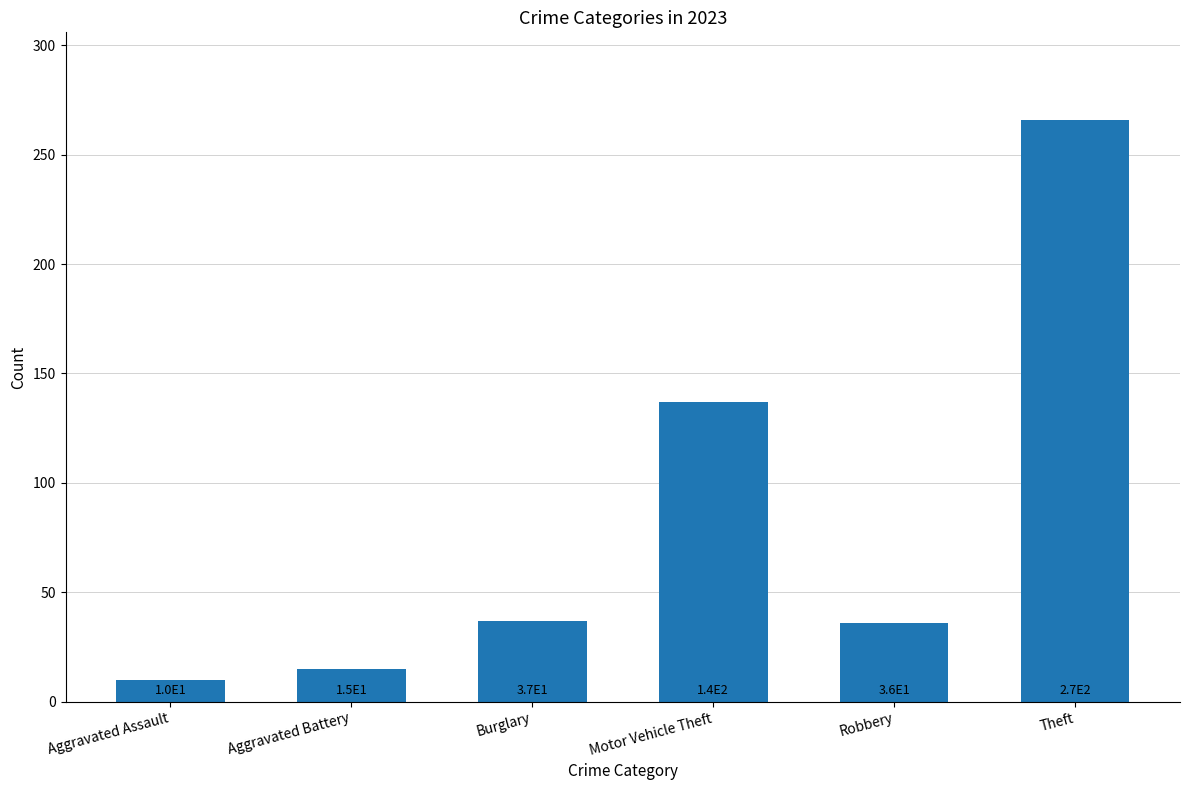

The chart shows a value of 60 at Burglary. True or false?

False